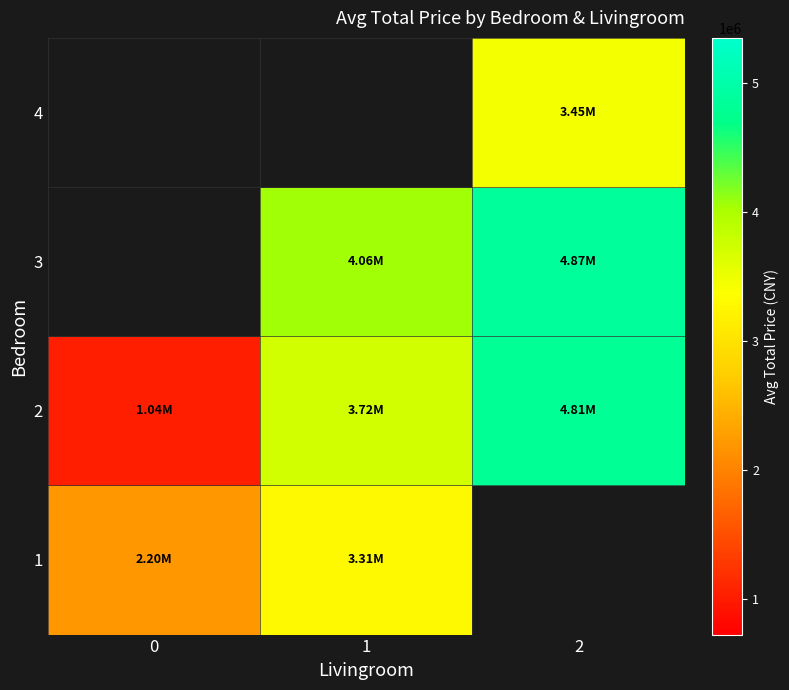

What value does the 3 series have at 1?

4060031.5